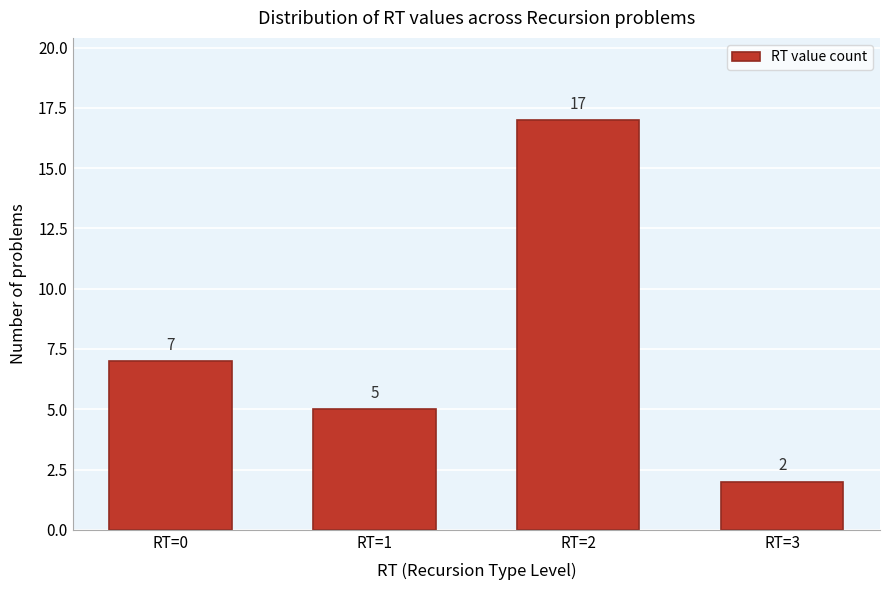

Reading left to right, extract all data points from this chart.

7	5	17	2